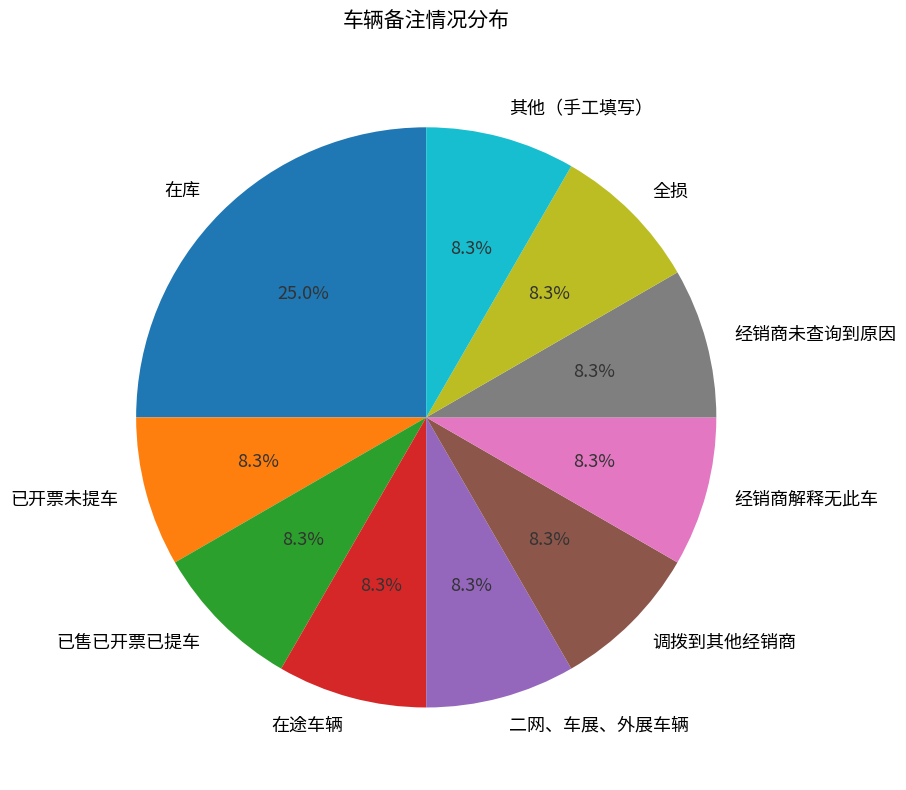

To the nearest percent, what portion does 在库 represent?

25%